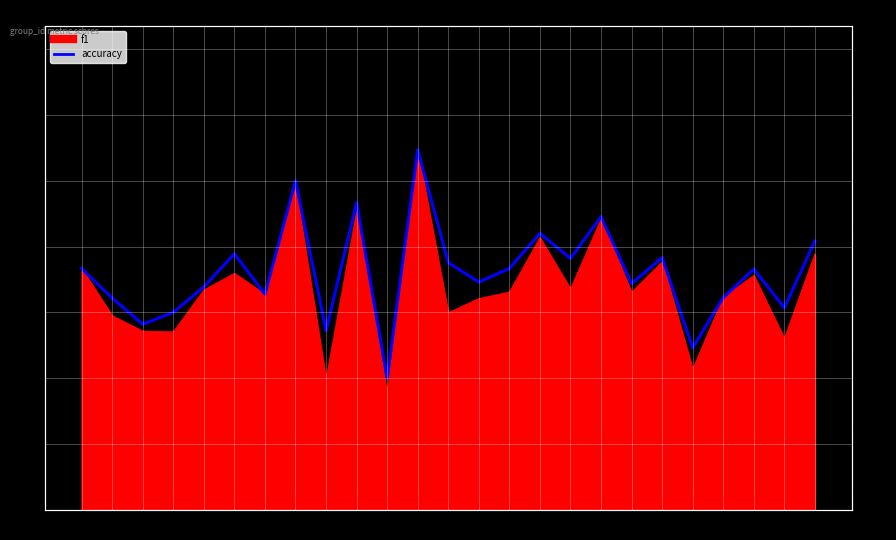

Reading left to right, what are all the values shown in this chart?

0.5	0.5	0.4	0.4	0.5	0.6	0.5	0.7	0.4	0.7	0.3	0.8	0.5	0.5	0.5	0.6	0.5	0.6	0.5	0.5	0.4	0.5	0.5	0.4	0.6